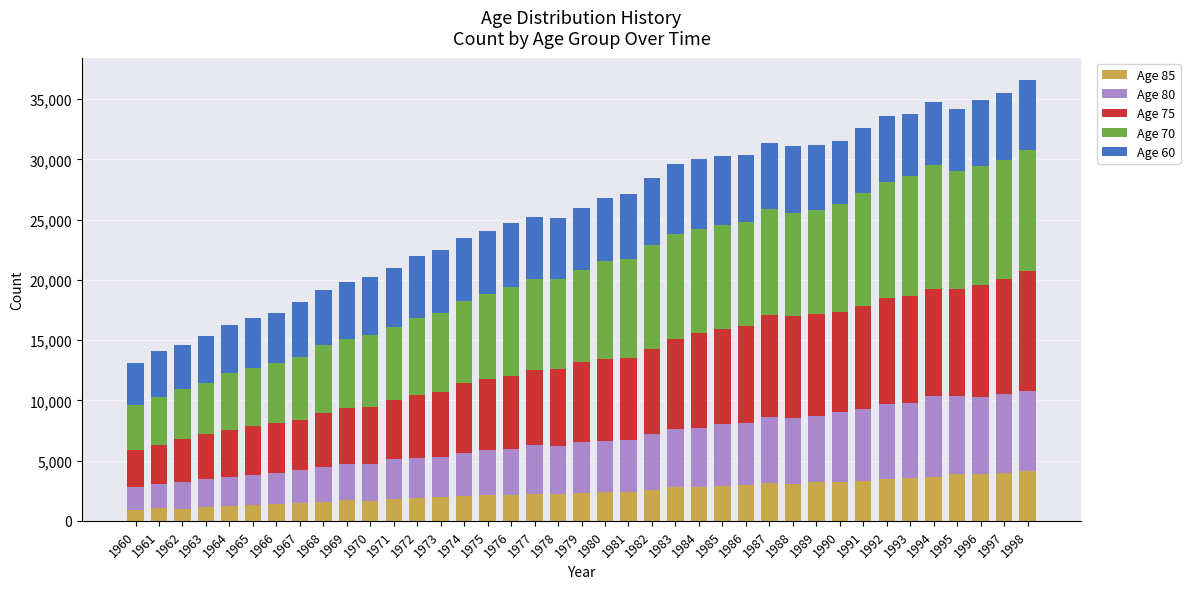

What is the difference between the maximum and minimum values in the Age 85 series?

3313